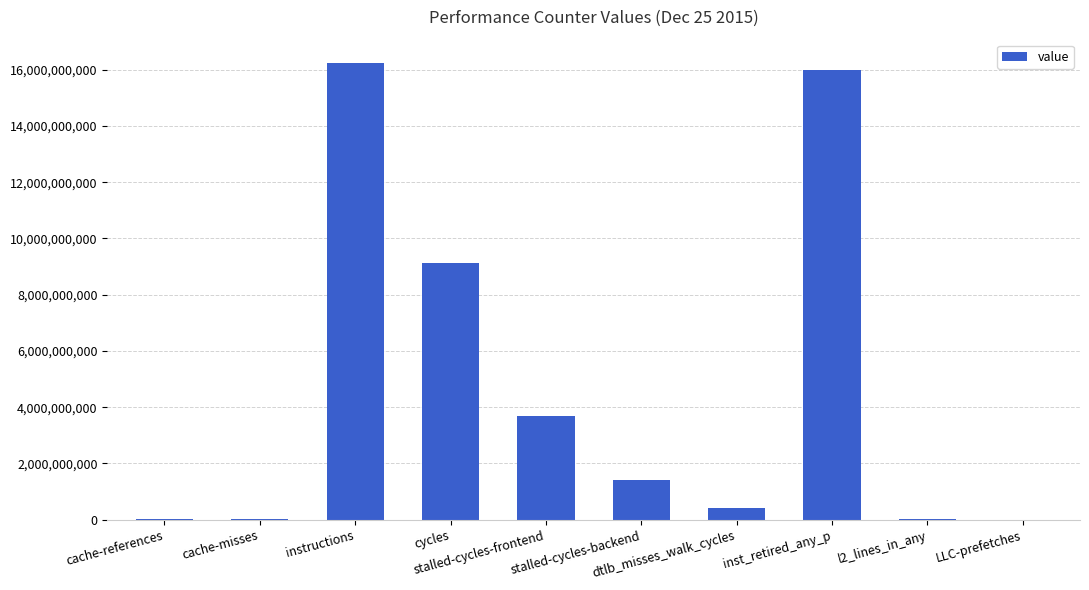

The chart shows a value of 41033717 at cache-references. True or false?

True